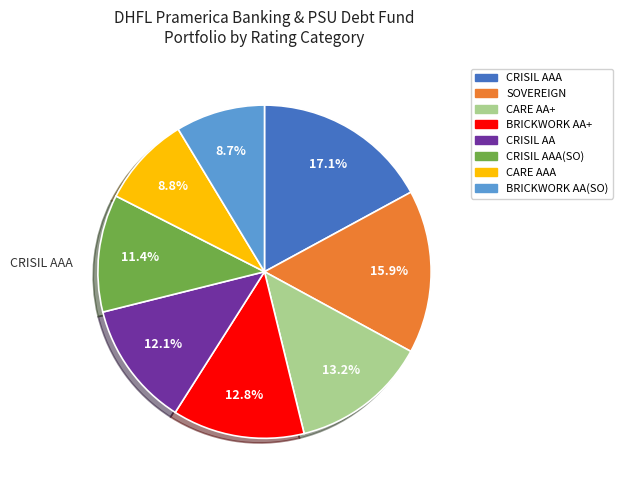

Is there any slice that represents more than half of the pie?

No